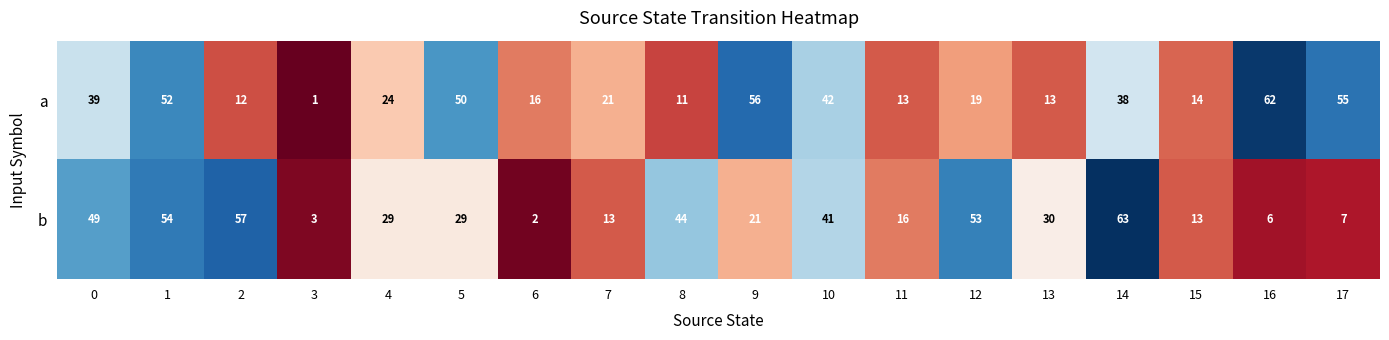

What is the total value across all series at 11?

29